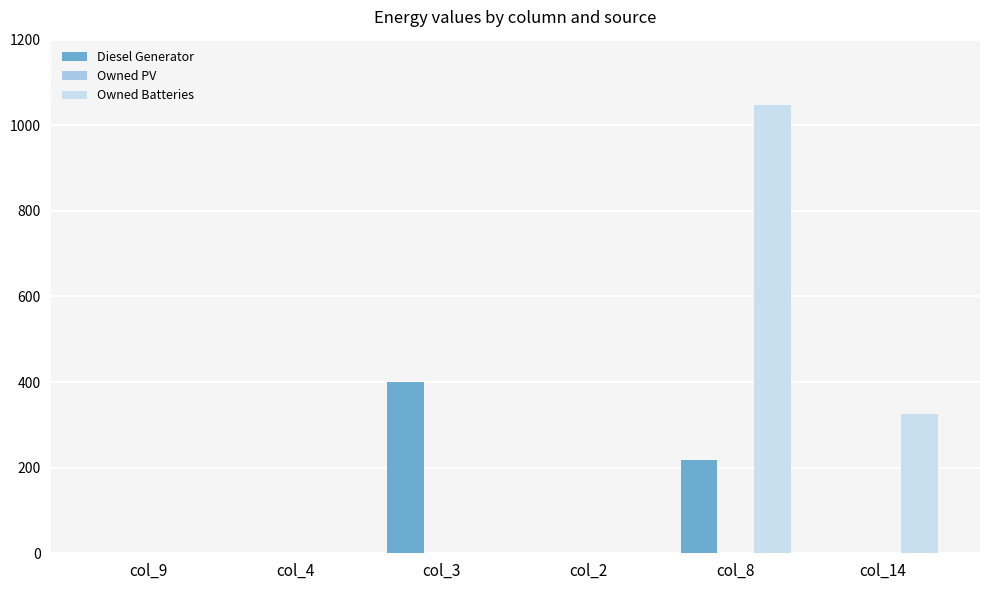

Reading left to right, transcribe all the data shown in this chart.

Diesel Generator: col_9=0	col_4=0	col_3=400	col_2=0	col_8=217	col_14=0
Owned Batteries: col_9=0	col_4=0	col_3=0	col_2=0	col_8=1048	col_14=326